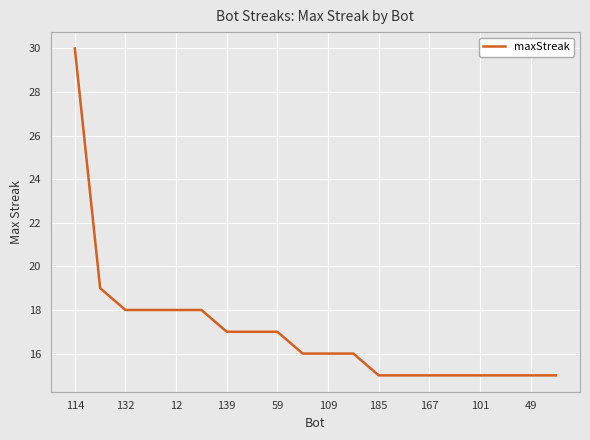

Reading left to right, extract all data points from this chart.

30	19	18	18	18	18	17	17	17	16	16	16	15	15	15	15	15	15	15	15